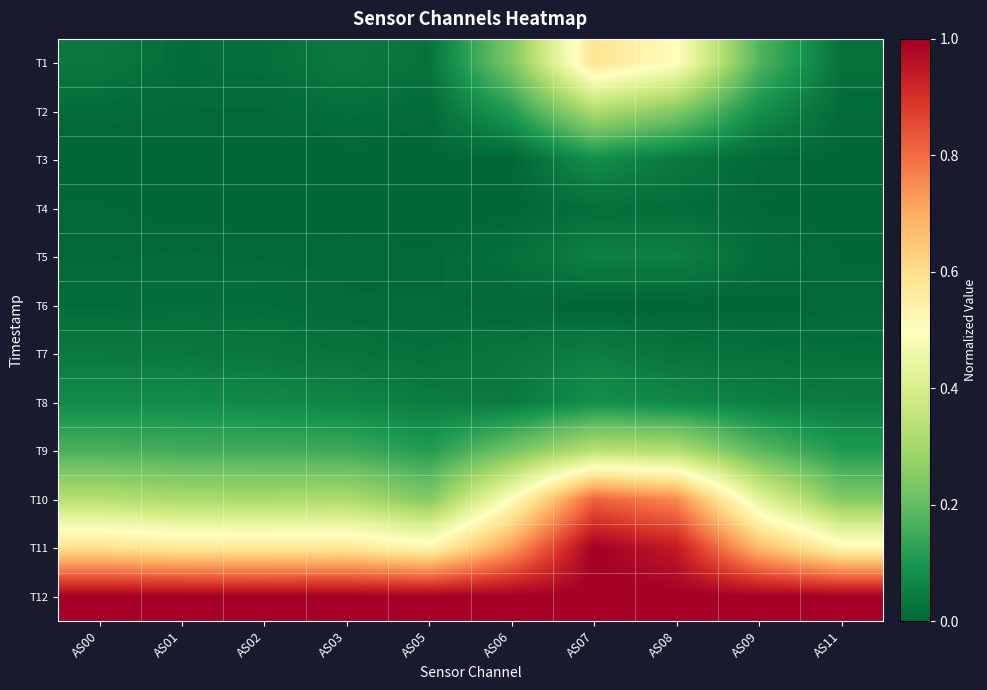

Which series has the largest total across all categories?

T12